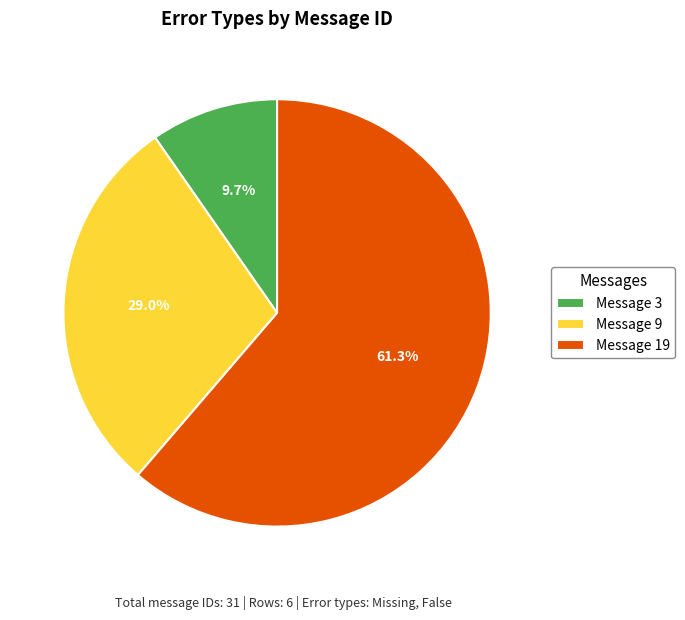

How many slices are in this pie chart?

3